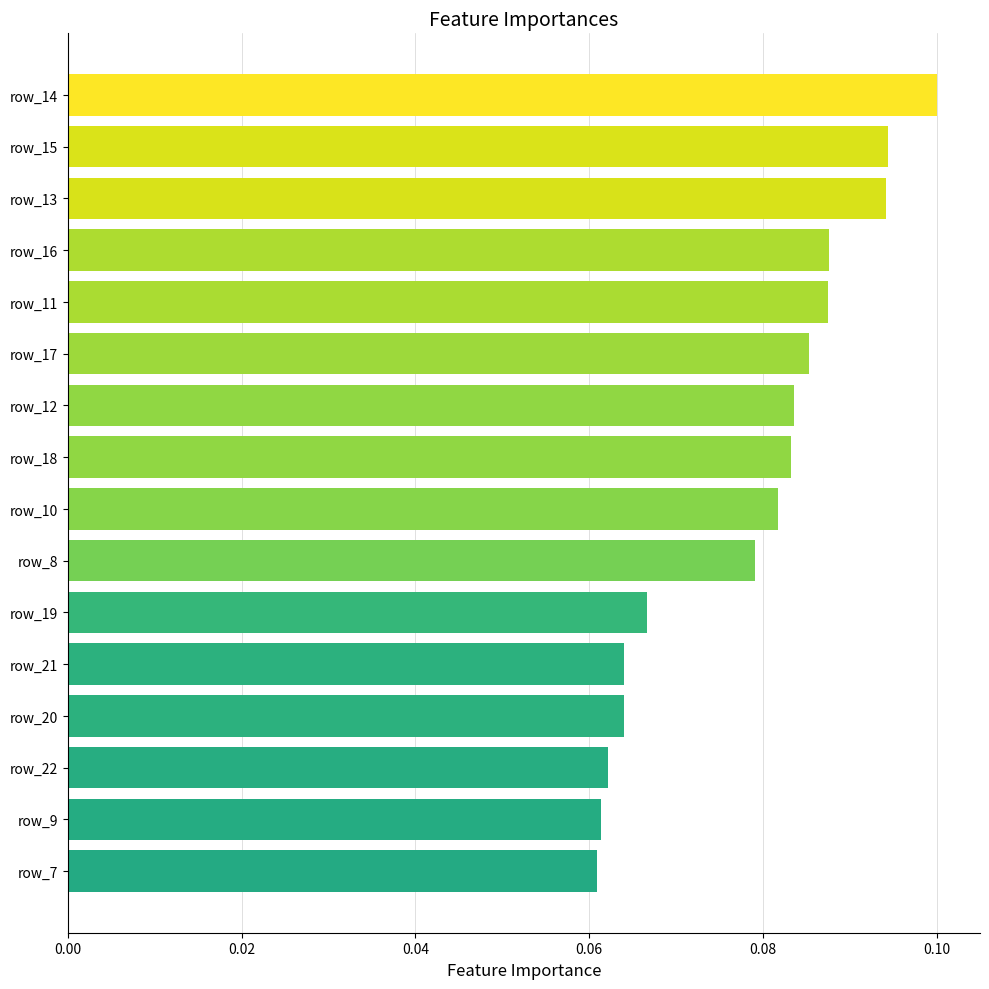

The value at row_16 is 0.2. True or false?

False